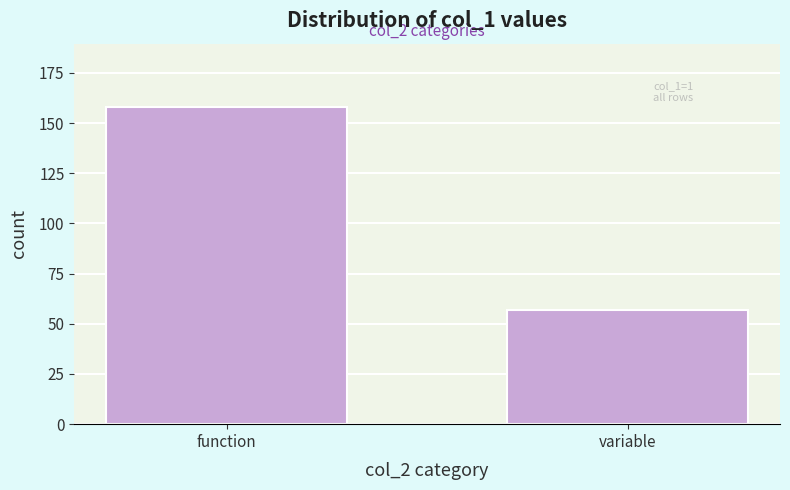

Reading right to left, transcribe all the data shown in this chart.

variable=57	function=158